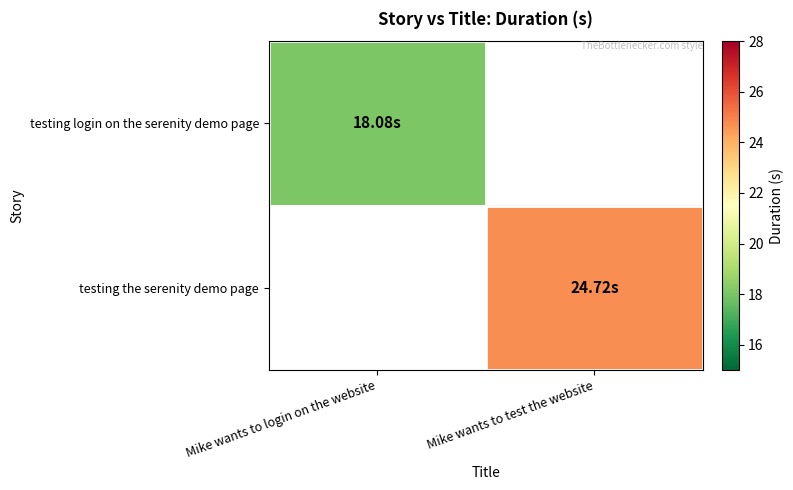

List the labels in order of testing login on the serenity demo page value, smallest first.

Mike wants to login on the website, Mike wants to test the website